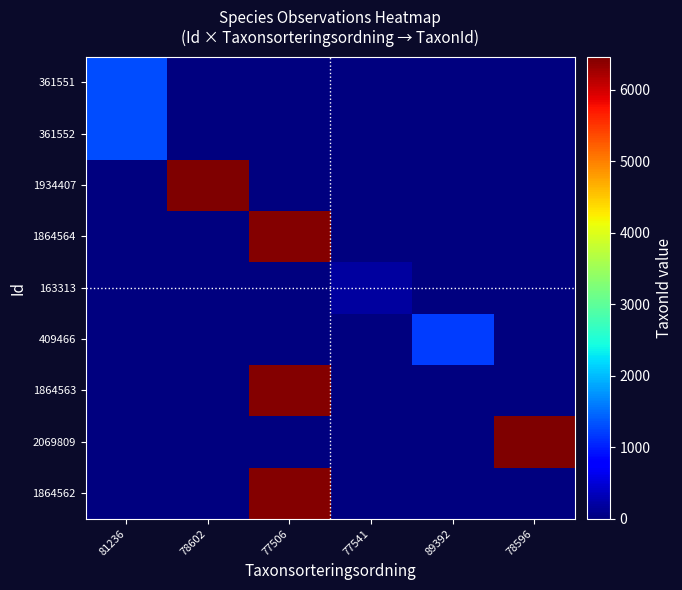

List the series in order of their peak value, lowest first.

163313, 409466, 361551, 361552, 1864564, 1864563, 1864562, 2069809, 1934407